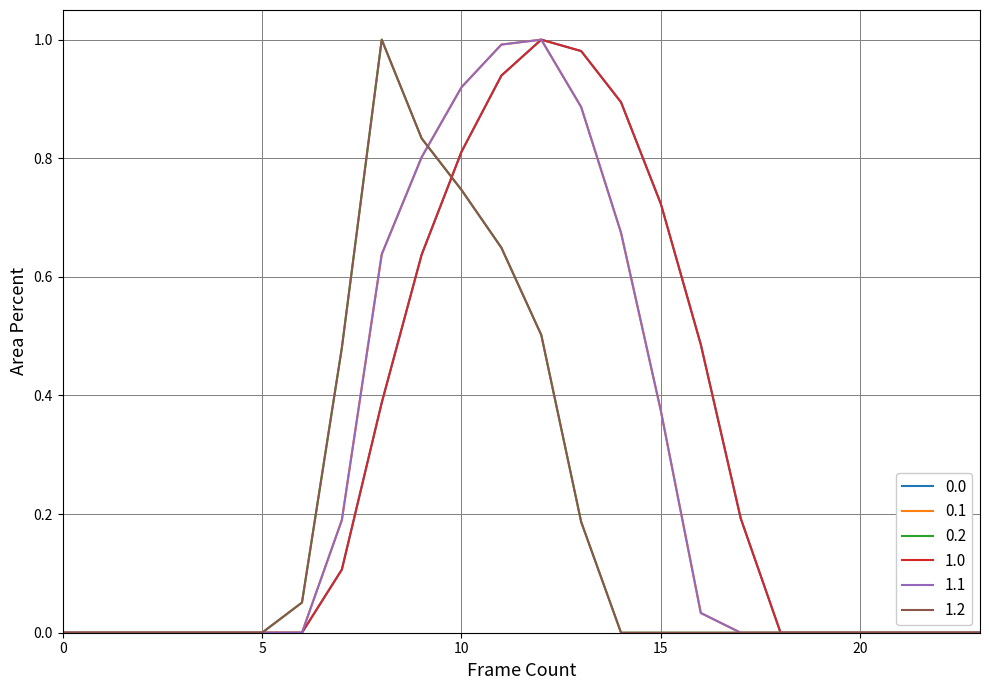

What is the maximum value shown in the chart?

1.0